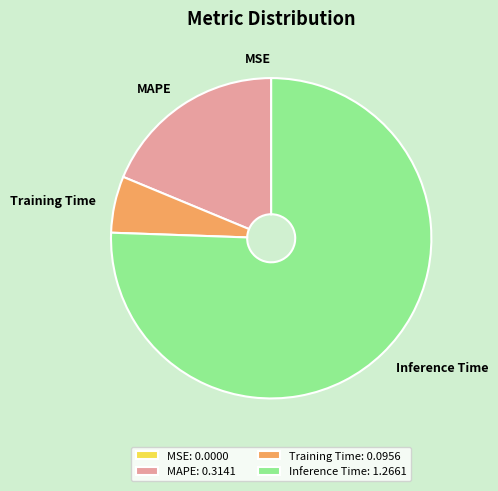

What is the majority slice?

Inference Time